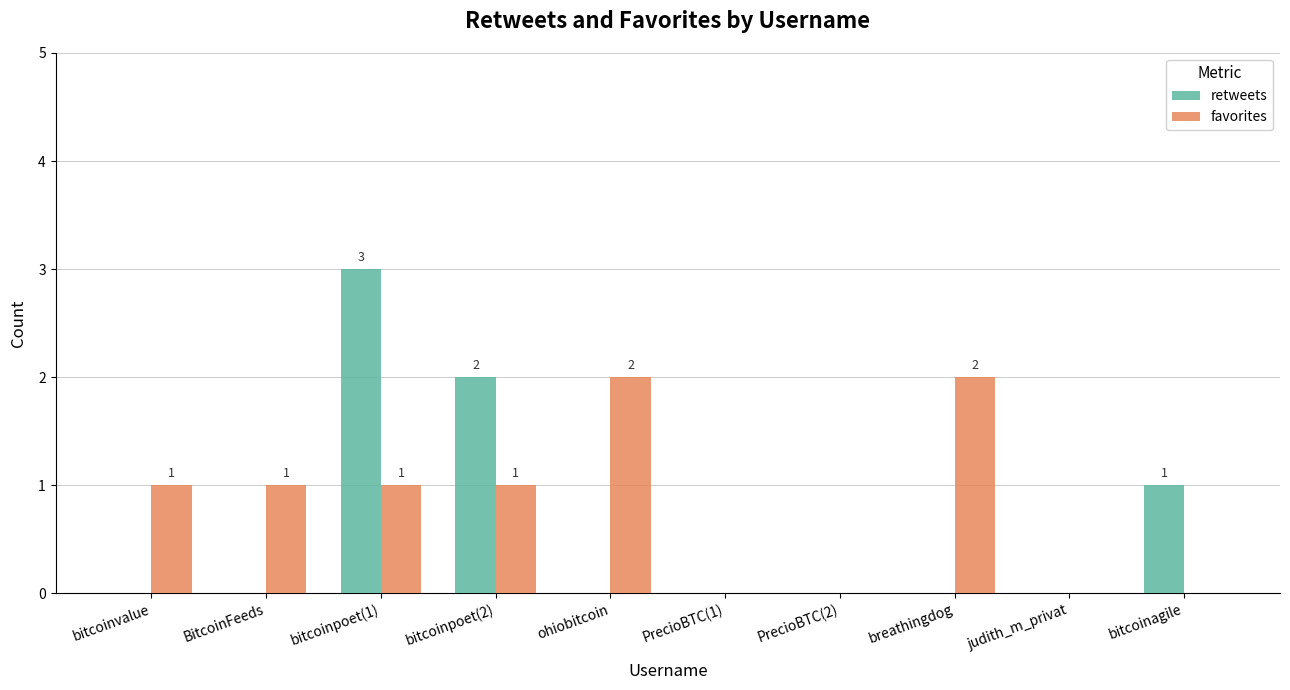

Is it true that favorites equals 0 at bitcoinpoet(2)?

False